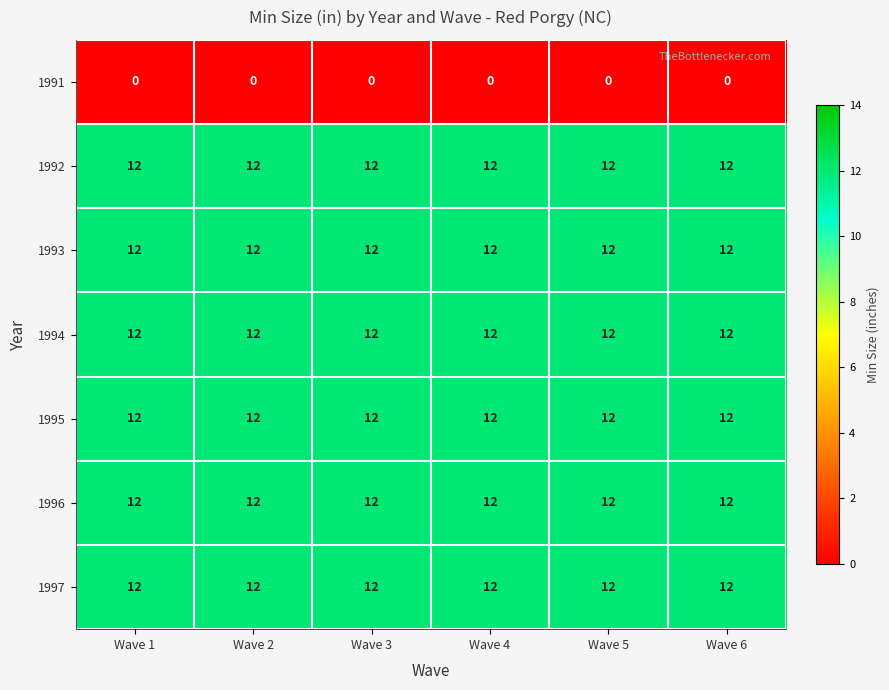

What is the spread (max minus min) of values at Wave 5?

12